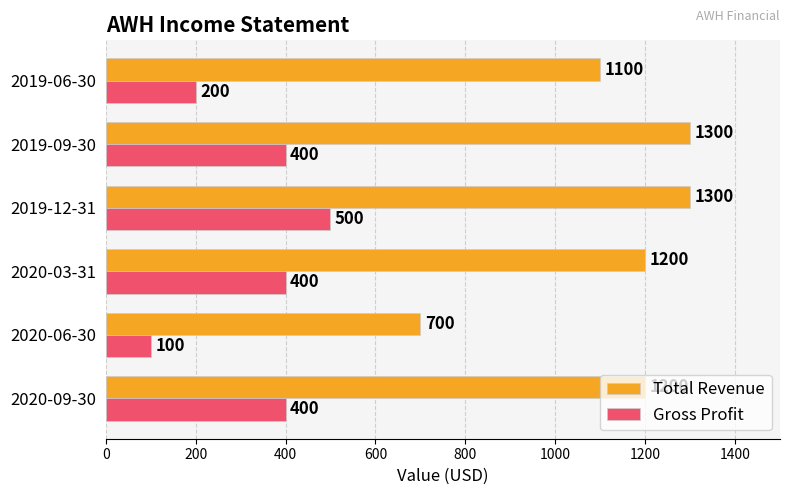

How many Gross Profit values are between 200 and 400?

4